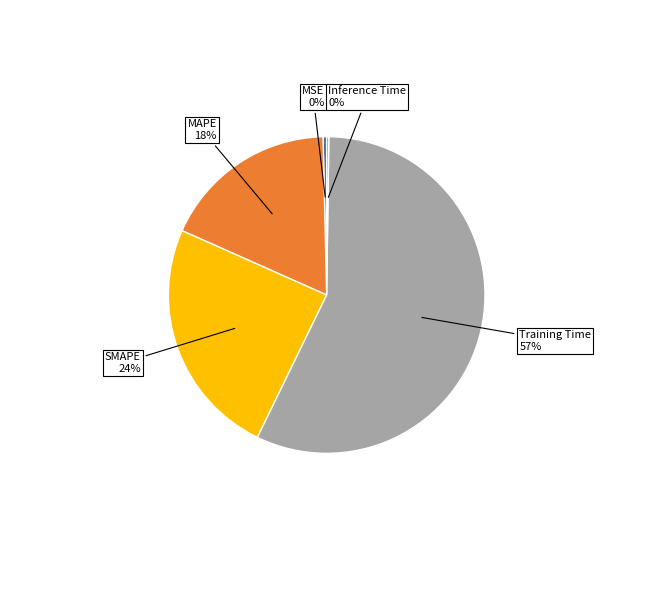

Combined, do Training Time and MSE account for over 50%?

Yes